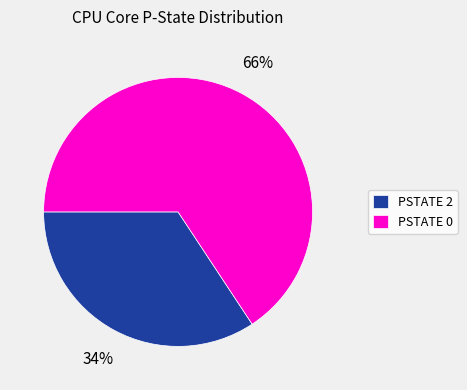

The PSTATE 2 slice represents 26% of the pie. True or false?

False